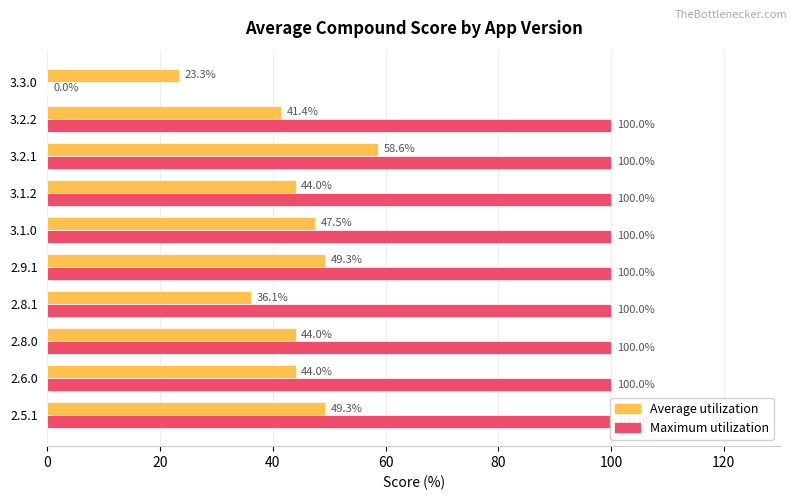

How many bars are there in total?

20